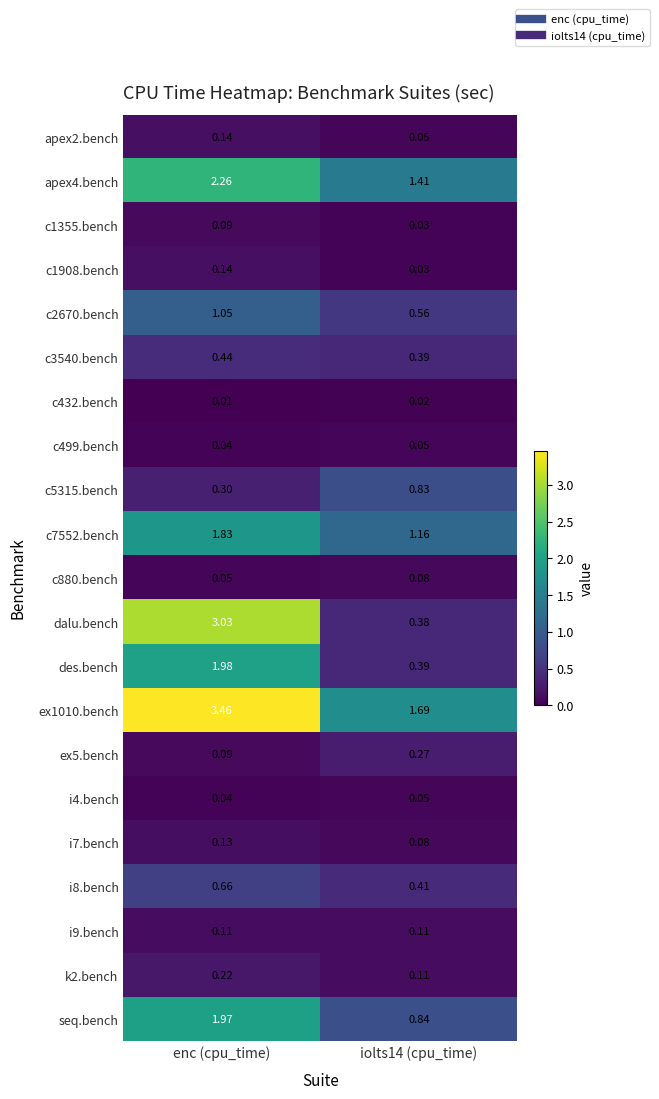

At which label does seq.bench first exceed 1?

enc (cpu_time)